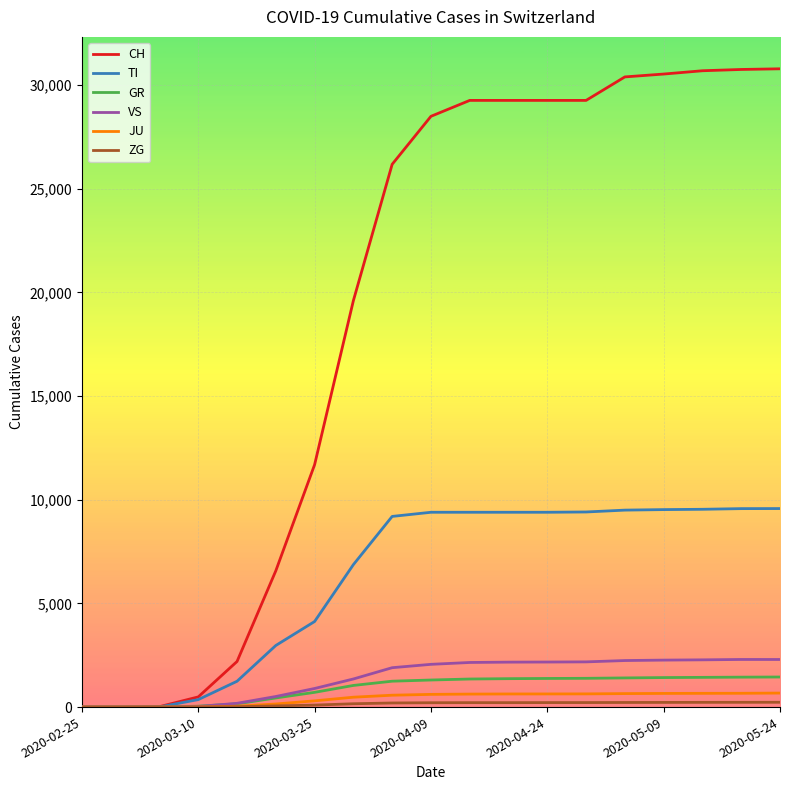

Which series has the largest total across all categories?

CH